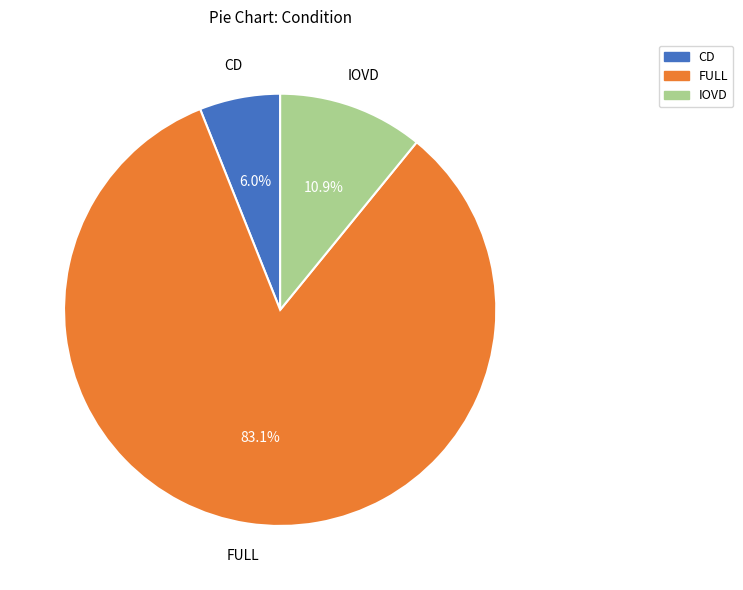

To the nearest percent, what is the average slice percentage?

33%